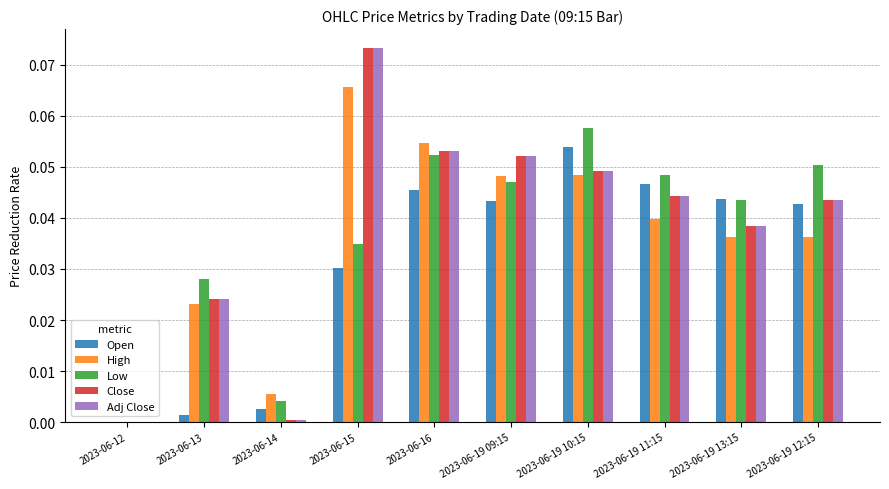

What are all the series names shown in the legend?

Open, High, Low, Close, Adj Close